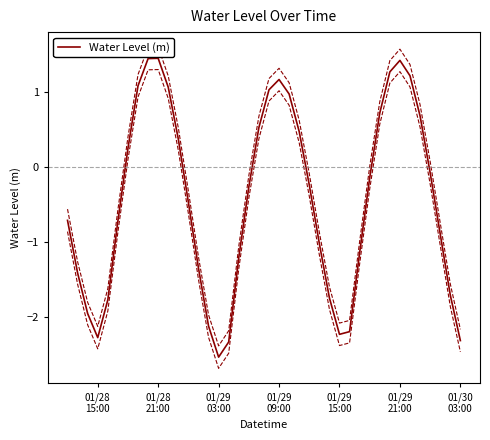

Reading right to left, extract all data points from this chart.

-2.3	-1.7	-0.9	-0.1	0.7	1.2	1.4	1.3	0.7	-0.1	-1.1	-2.2	-2.2	-1.7	-1.0	-0.2	0.5	1.0	1.2	1.0	0.5	-0.3	-1.2	-2.3	-2.5	-2.1	-1.4	-0.5	0.4	1.1	1.5	1.4	1.1	0.2	-0.7	-1.8	-2.3	-2.0	-1.4	-0.7